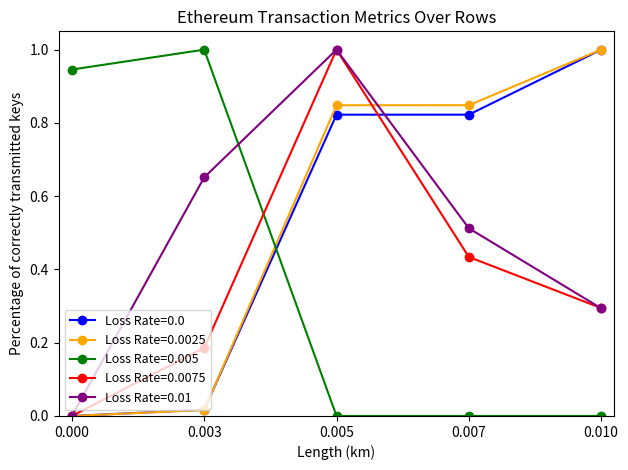

Is the value of Loss Rate=0.01 at 0.003 greater than the value of Loss Rate=0.0075 at 0.000?

Yes